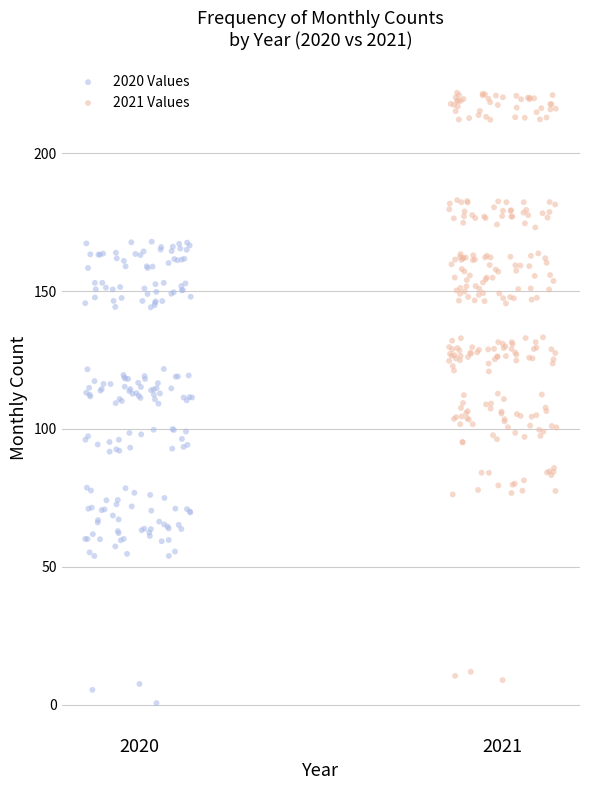

Which series reaches the maximum Y coordinate?

2021 Values